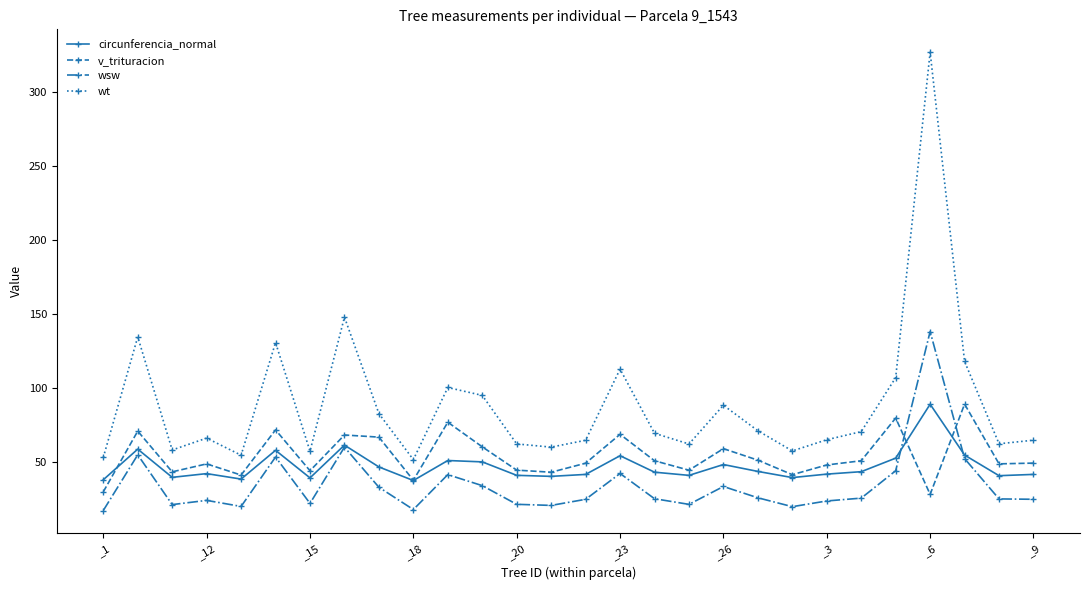

What is the value of the wt point at the 24th from the left?

107.1